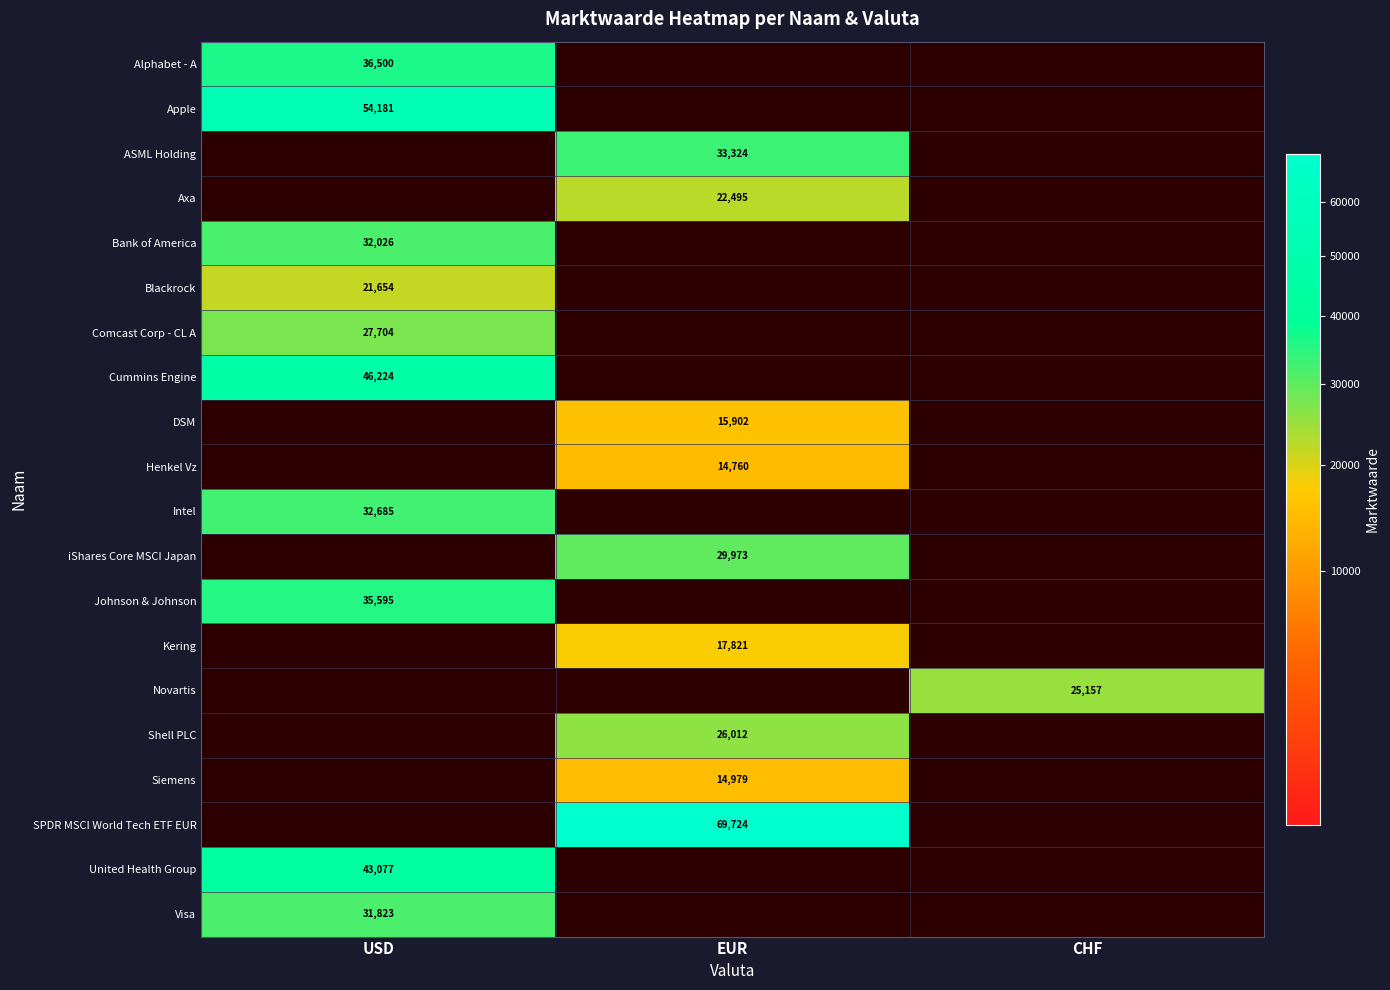

The value of Kering at EUR is 17821. True or false?

True